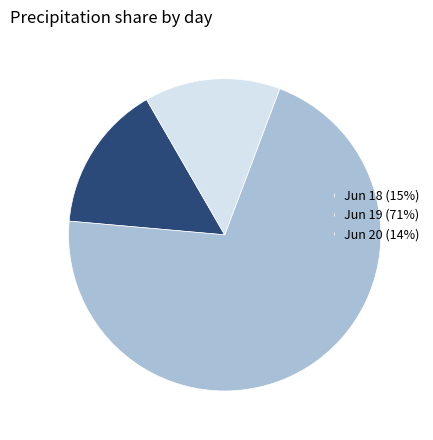

Is Jun 19 (71%) the majority of the pie?

Yes